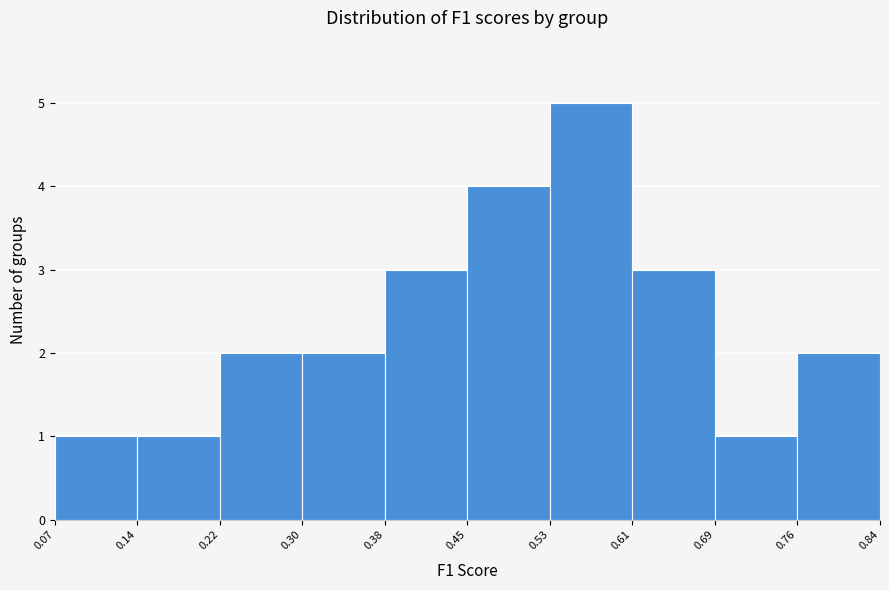

Reading left to right, list every bar in this chart as the range it spans on the x-axis followed by its height. The values are not printed on the chart, so give them approximately, as read against the axis.

0.07 to 0.14: 1
0.14 to 0.22: 1
0.22 to 0.30: 2
0.30 to 0.38: 2
0.38 to 0.45: 3
0.45 to 0.53: 4
0.53 to 0.61: 5
0.61 to 0.69: 3
0.69 to 0.76: 1
0.76 to 0.84: 2